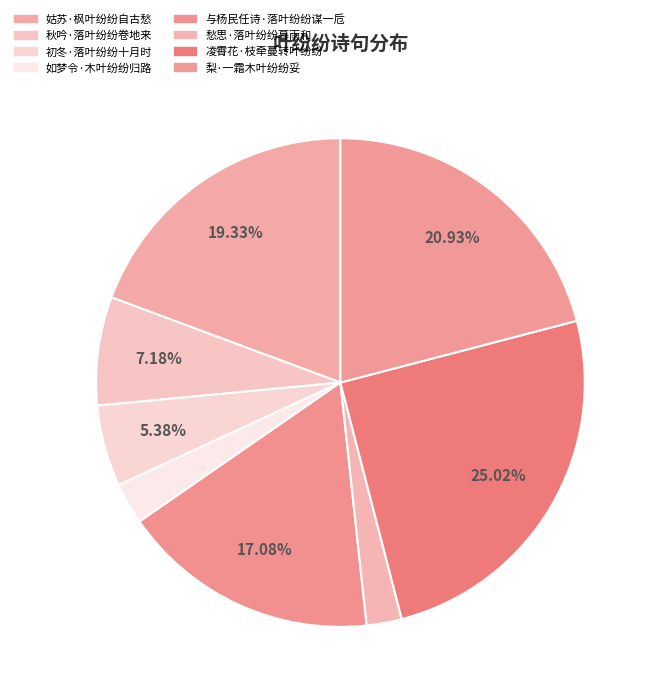

How much of the chart is everything except 梨·一霜木叶纷纷妥?

79.1%